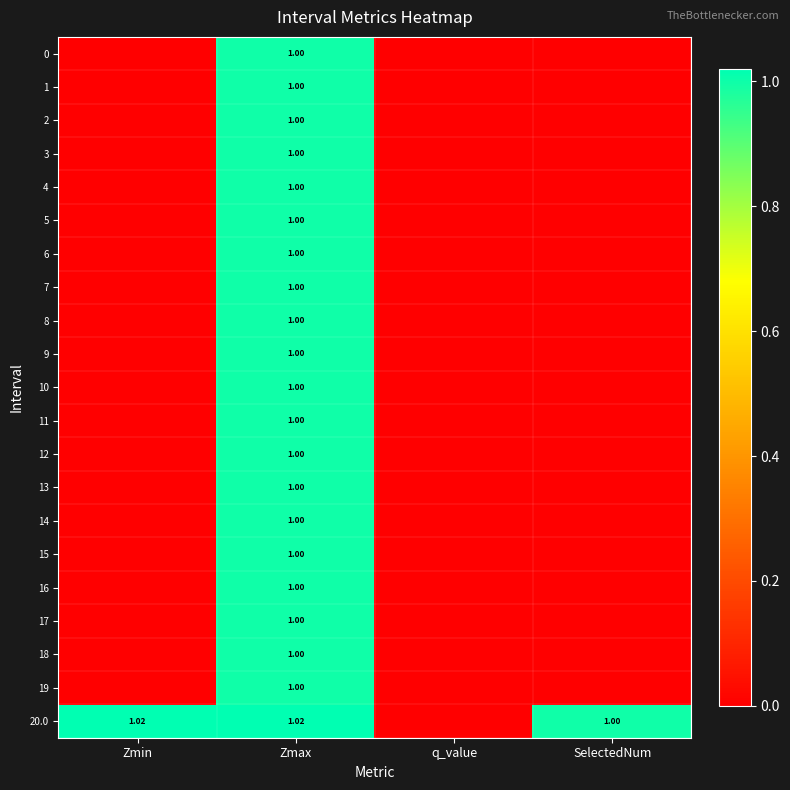

Count the number of data series in this chart.

21